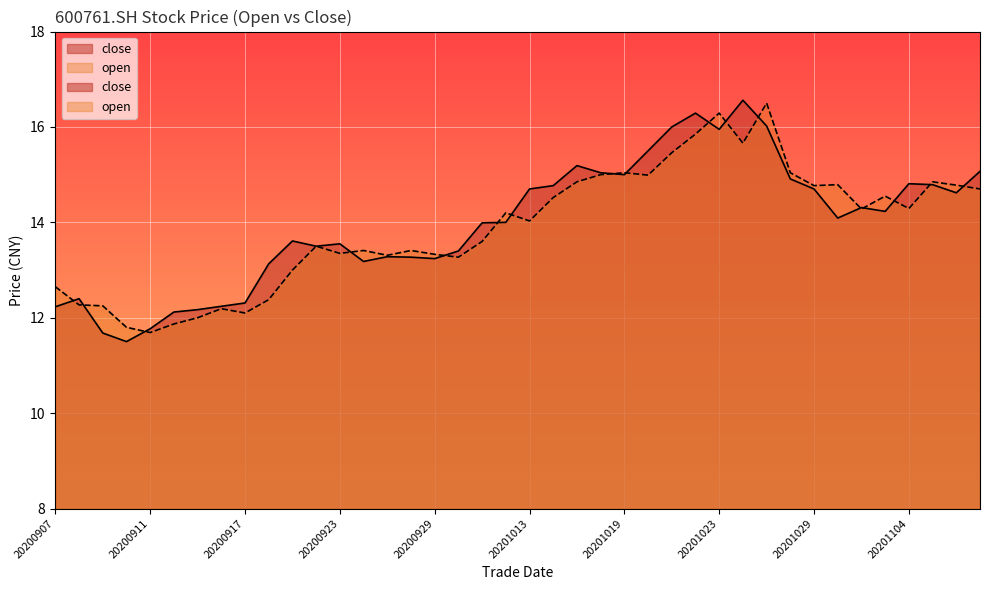

The close series shows 14.0 at 20201012. True or false?

True